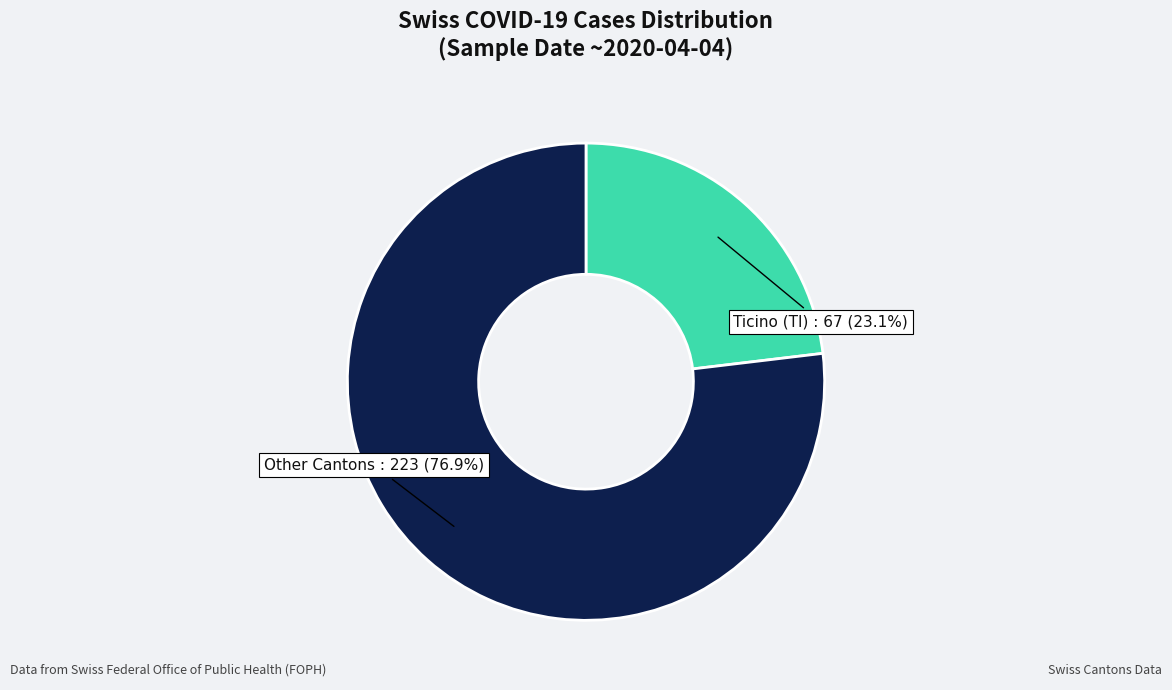

How many slices are in this pie chart?

2